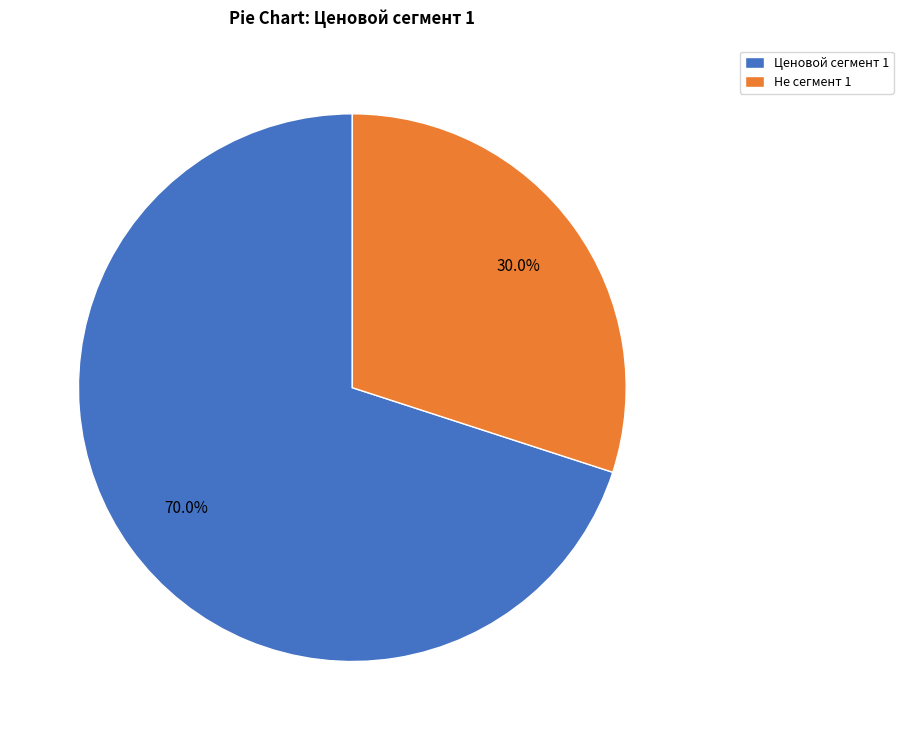

Is there a majority slice in this chart?

Yes